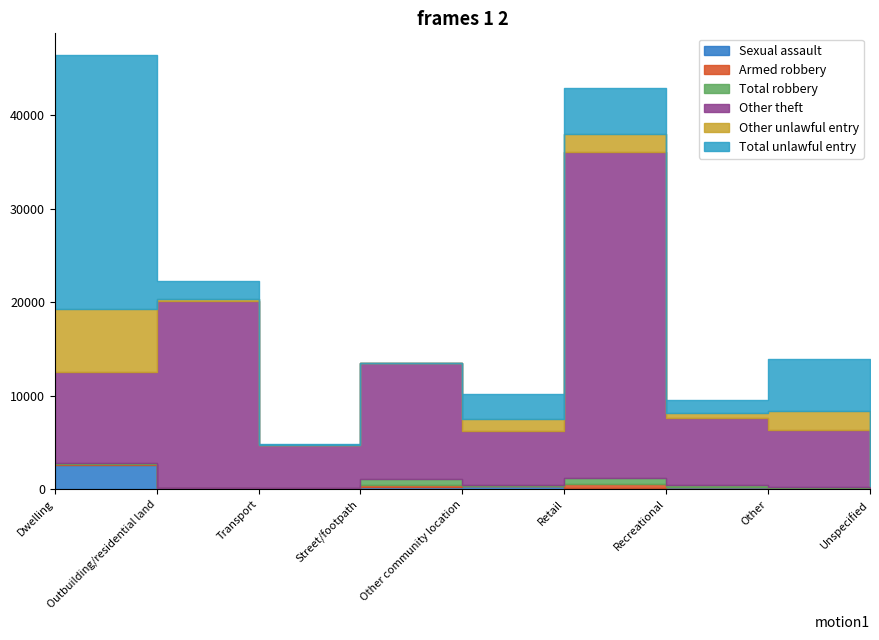

Where is Other unlawful entry nearest to the value 3406?

Other